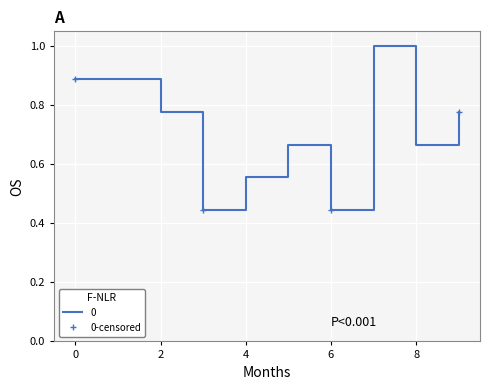

True or false: 0-censored has more than 0 interior local peaks.

False